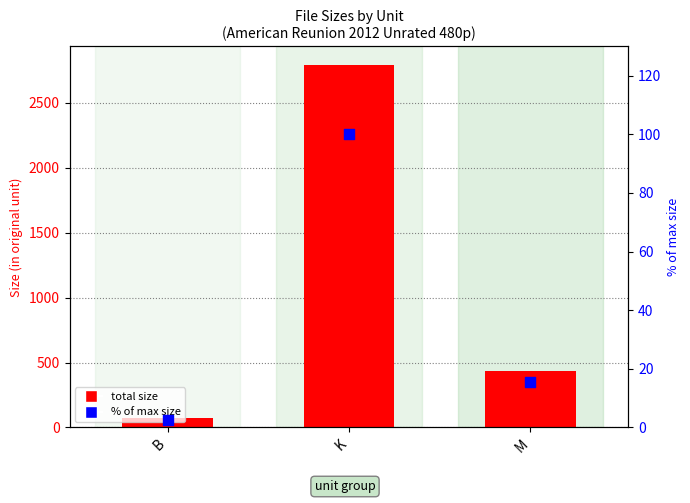

Which series reaches the minimum Y coordinate?

% of max size